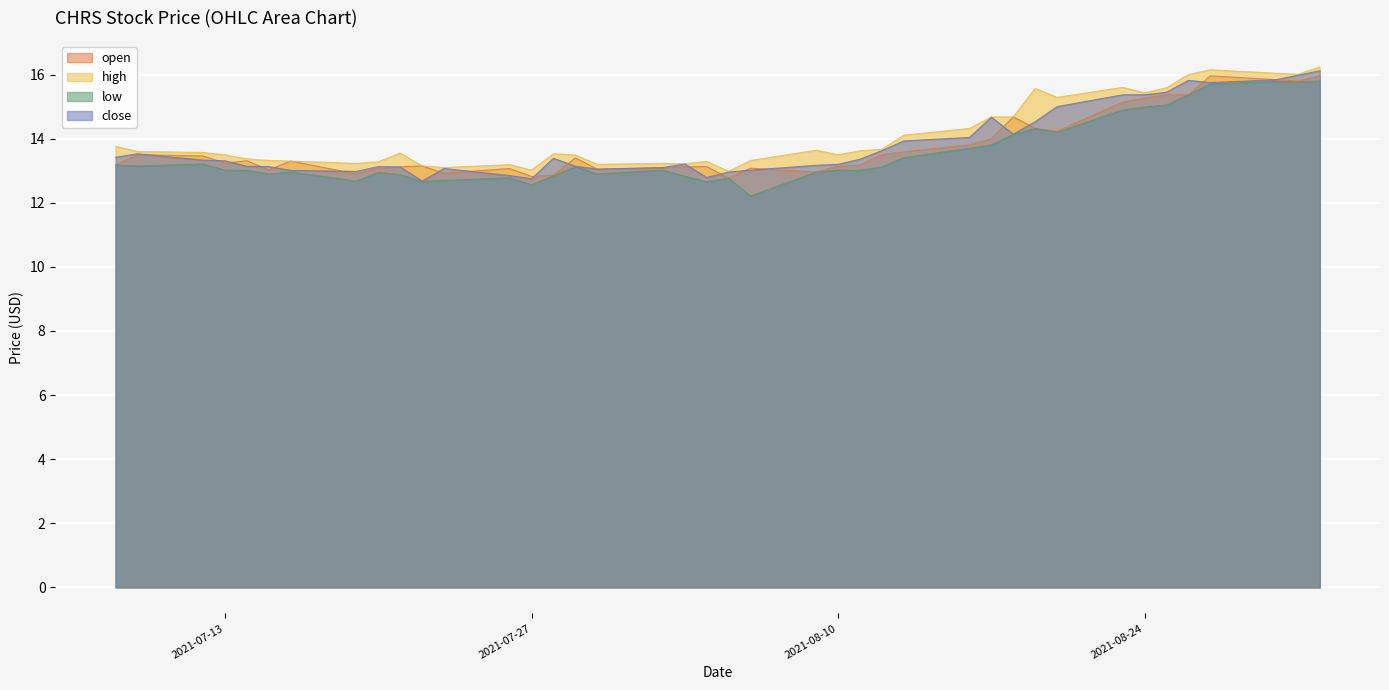

In low, how many points are higher than both neighbors (excluding endpoints)?

10